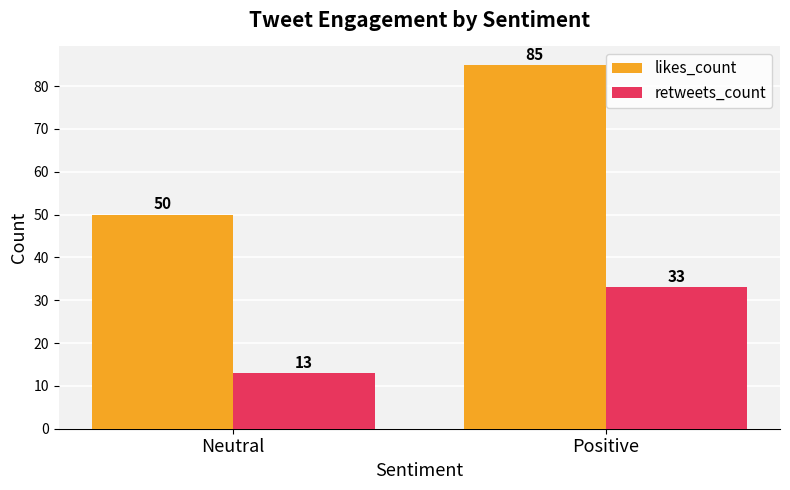

The likes_count series shows 75 at Neutral. True or false?

False